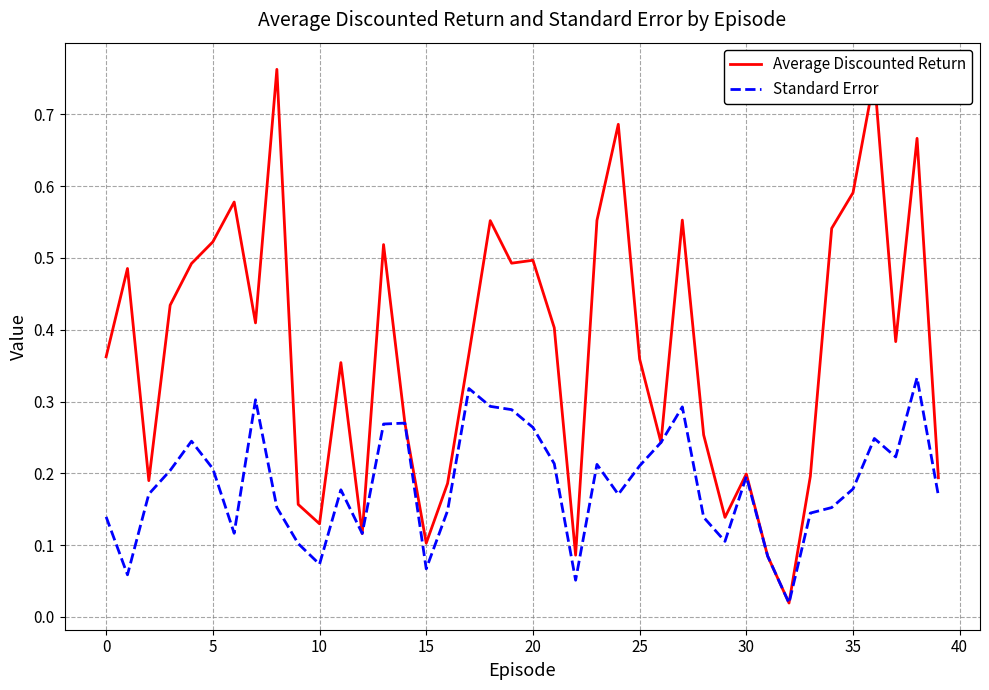

Which series has the widest spread of values?

Average Discounted Return